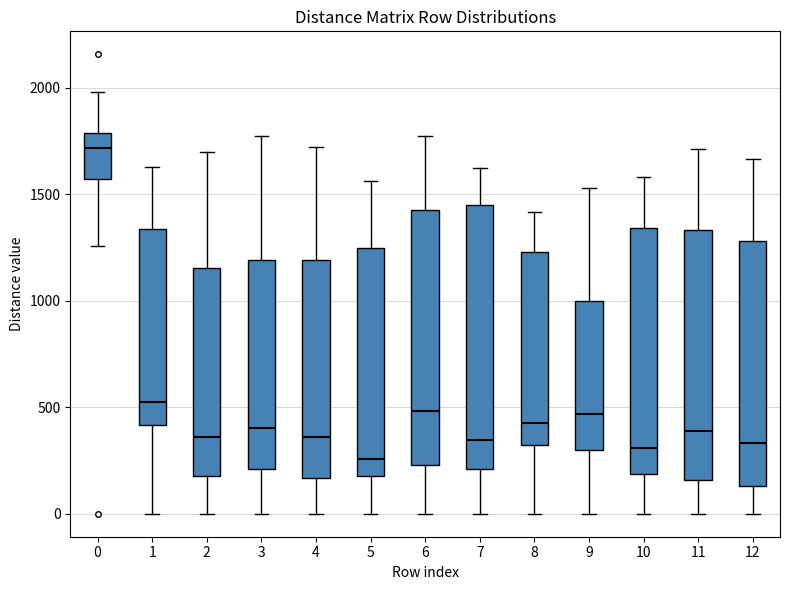

Reading left to right, read every box against the y-axis: the position of its median line, the range the box covers, and the ends of its whiskers. The values are not printed on the chart, so give them approximately, as read against the axis.

0: median 1700, box 1550 to 1800, whiskers 1250 to 2000
1: median 550, box 400 to 1350, whiskers 0 to 1650
2: median 350, box 200 to 1150, whiskers 0 to 1700
3: median 400, box 200 to 1200, whiskers 0 to 1750
4: median 350, box 150 to 1200, whiskers 0 to 1700
5: median 250, box 200 to 1250, whiskers 0 to 1550
6: median 500, box 250 to 1450, whiskers 0 to 1750
7: median 350, box 200 to 1450, whiskers 0 to 1600
8: median 450, box 300 to 1250, whiskers 0 to 1400
9: median 450, box 300 to 1000, whiskers 0 to 1550
10: median 300, box 200 to 1350, whiskers 0 to 1600
11: median 400, box 150 to 1350, whiskers 0 to 1700
12: median 350, box 150 to 1300, whiskers 0 to 1650